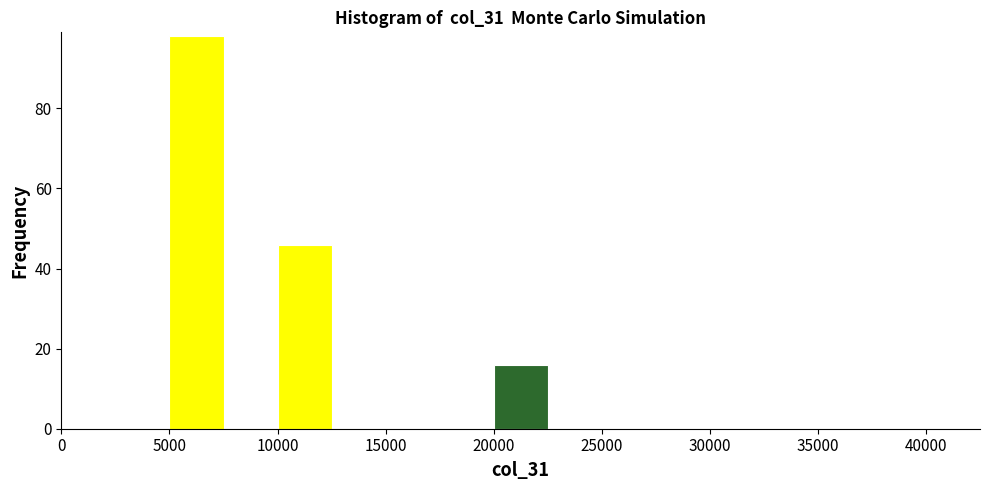

Over which range of the x-axis is the bar tallest?

5000 to 7500